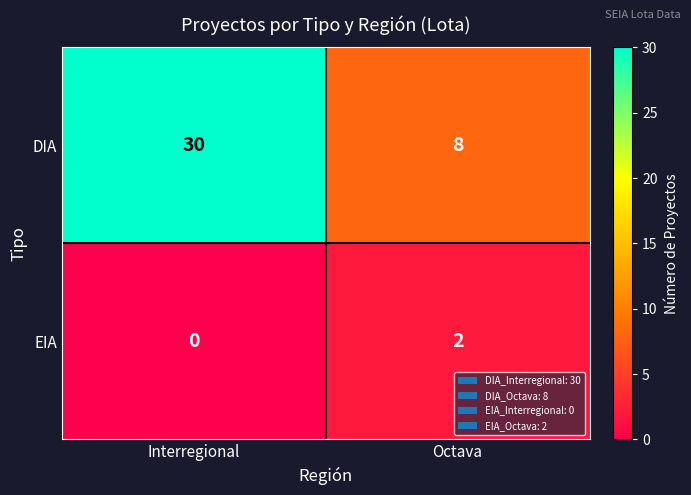

Is the value of DIA at Interregional greater than the value of EIA at Octava?

Yes